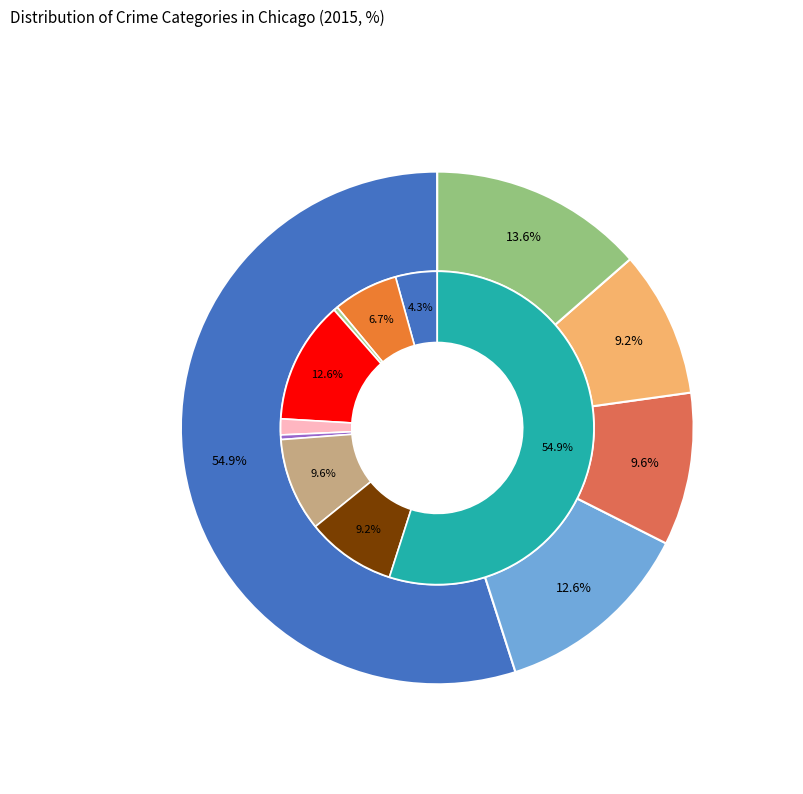

To the nearest percent, what portion does Theft represent?

55%